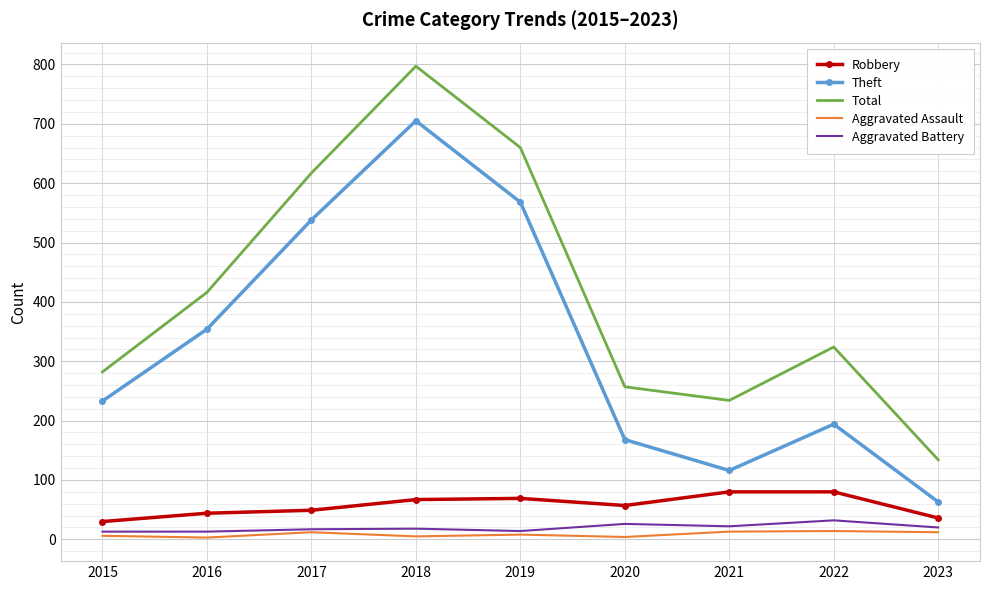

True or false: Theft has more than 0 interior local peaks.

True